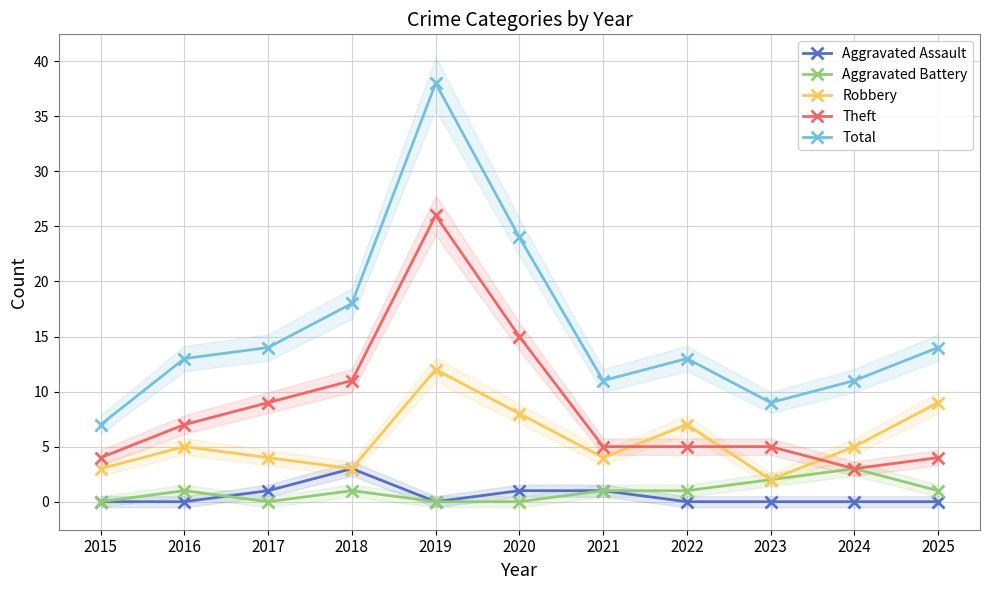

True or false: Robbery has a value of 3 at 2018.

True